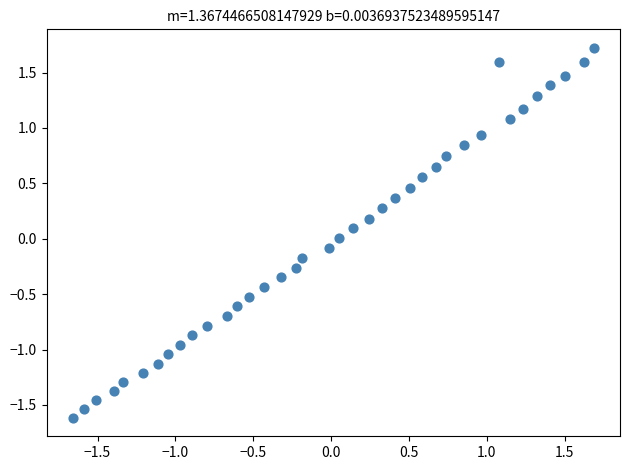

What is the range of Y values (max minus min)?

3.3